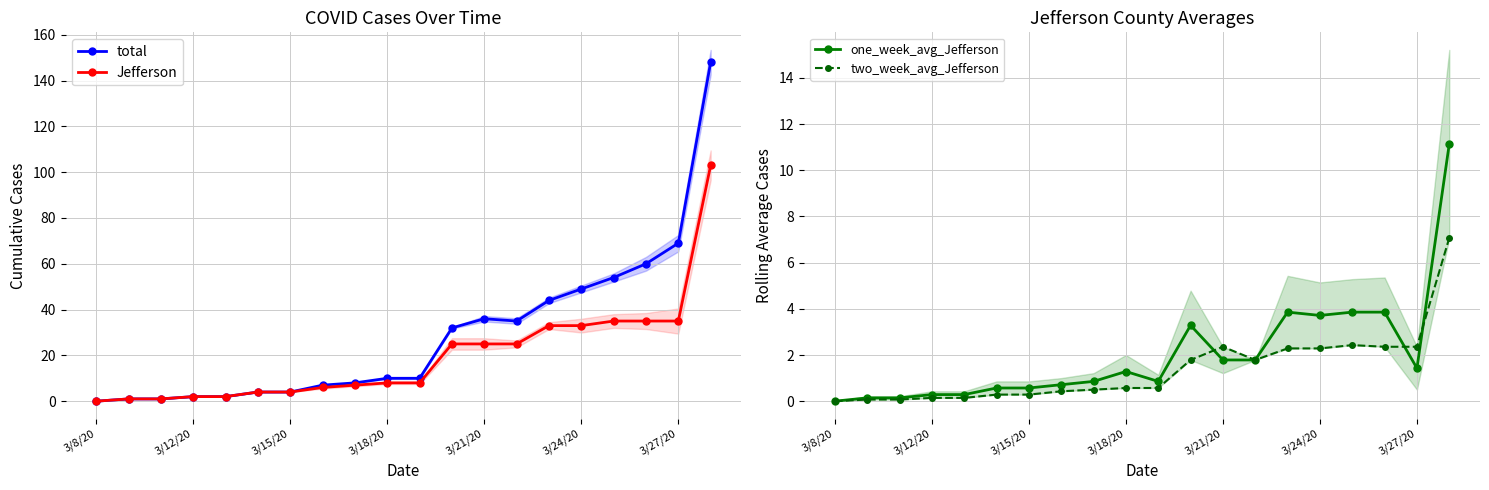

What is the sum of the two_week_avg_Jefferson values at 10 and 11?

2.4